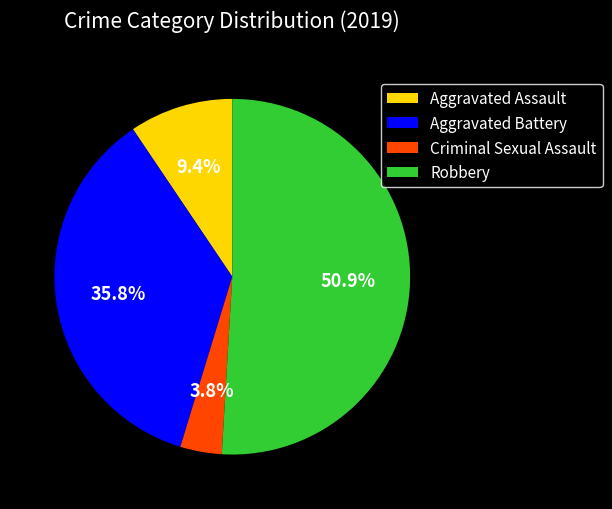

To the nearest percent, what is the difference between the Robbery and Aggravated Assault slice percentages?

42%